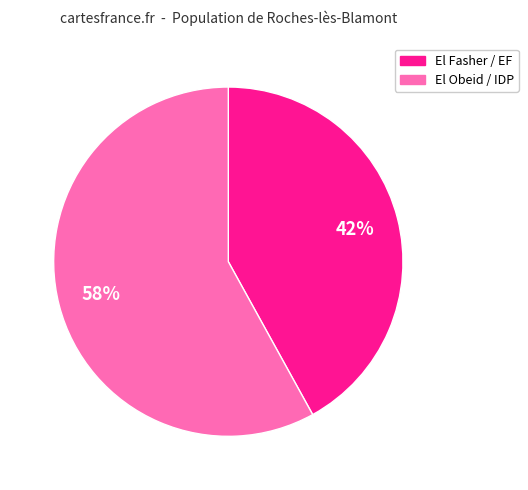

Is there a majority slice in this chart?

Yes